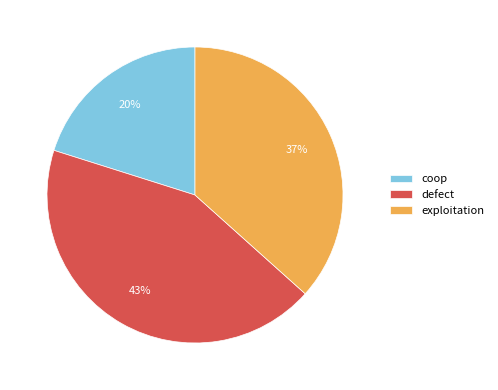

Does coop represent more than half of the total?

No